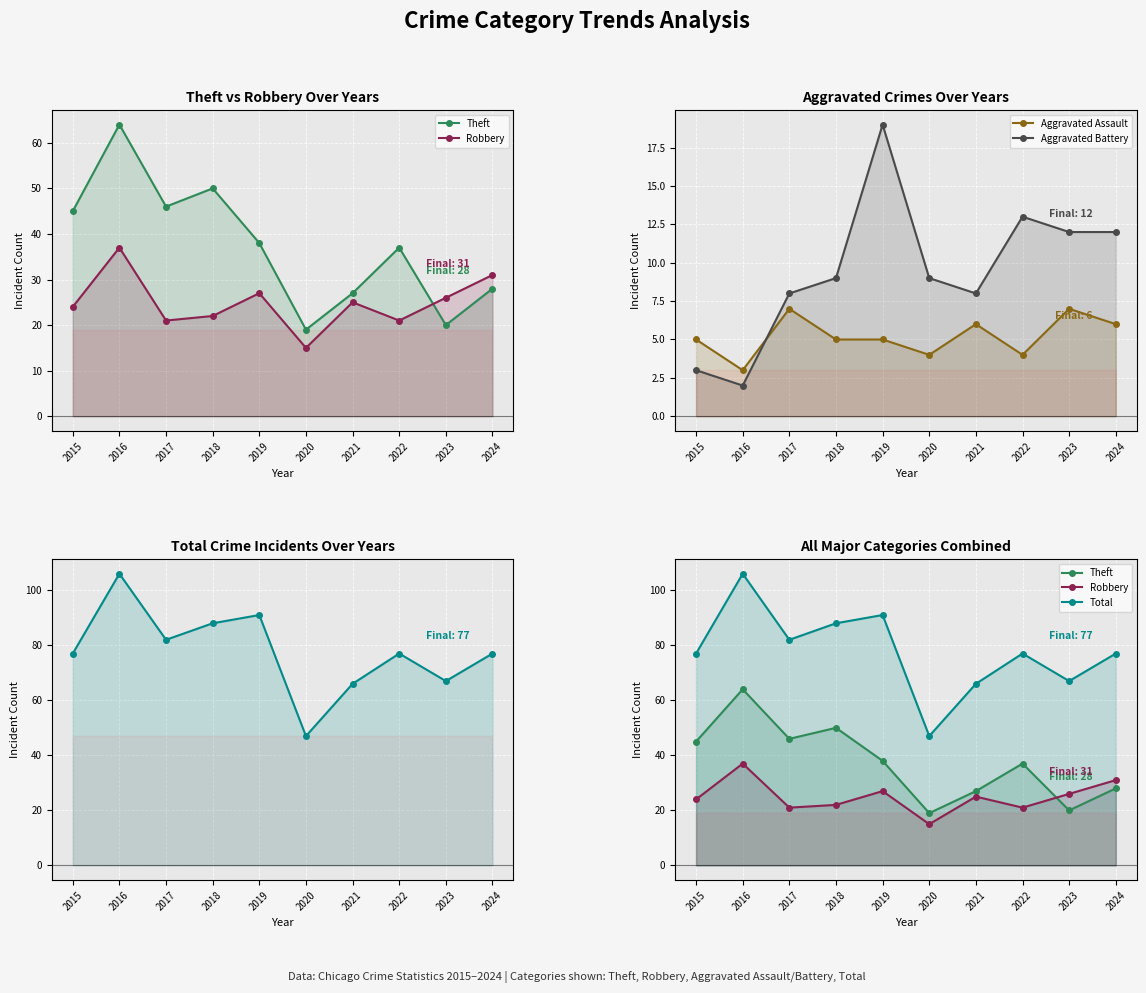

Which category has the highest value in the Aggravated Assault series?

2017